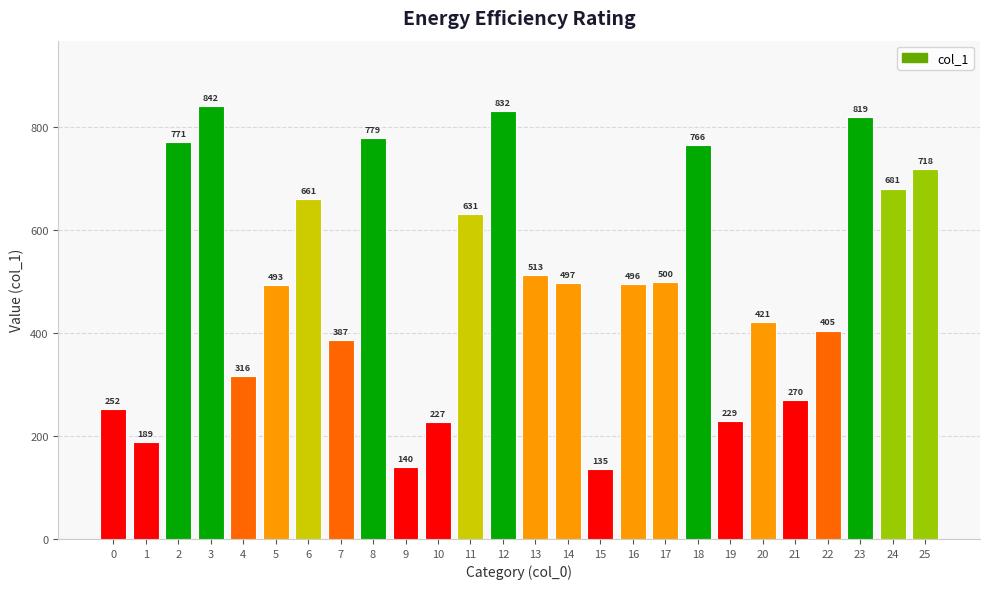

What is the change in value from 14 to 22?

-92